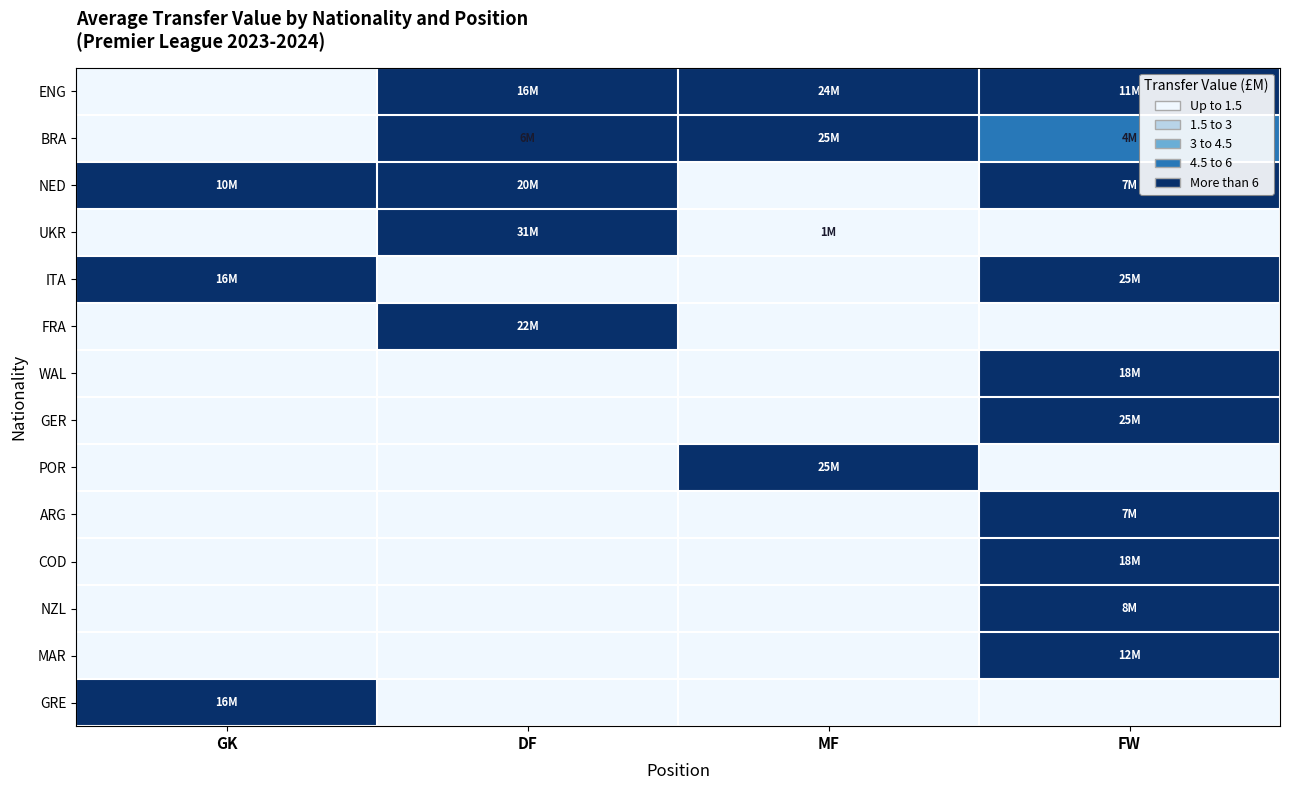

Rank the series at DF from lowest to highest value.

ITA, WAL, GER, POR, ARG, COD, NZL, MAR, GRE, BRA, ENG, NED, FRA, UKR